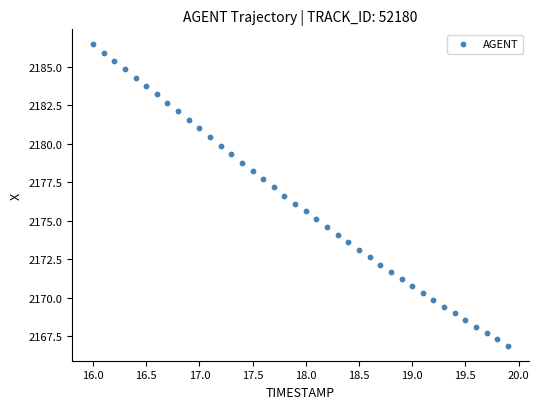

What is the range of X values (max minus min)?

3.9